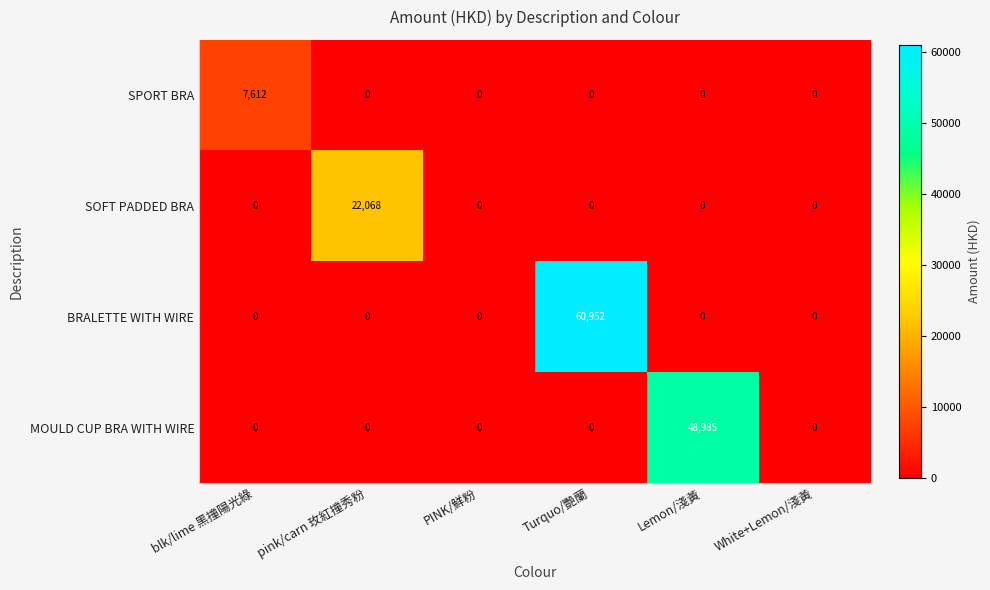

What is the average value of the BRALETTE WITH WIRE series?

10159